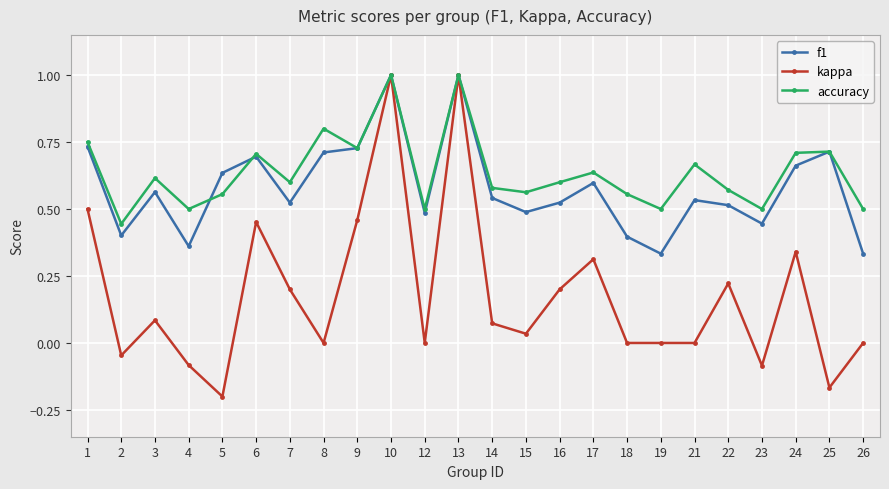

Where is the first local maximum for accuracy?

3